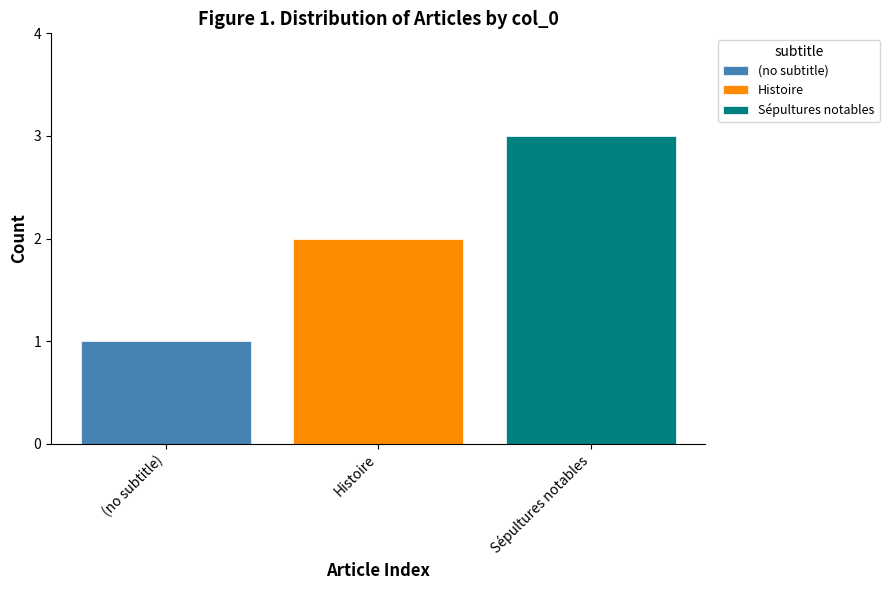

Which series has the largest range (max minus min)?

(no subtitle)